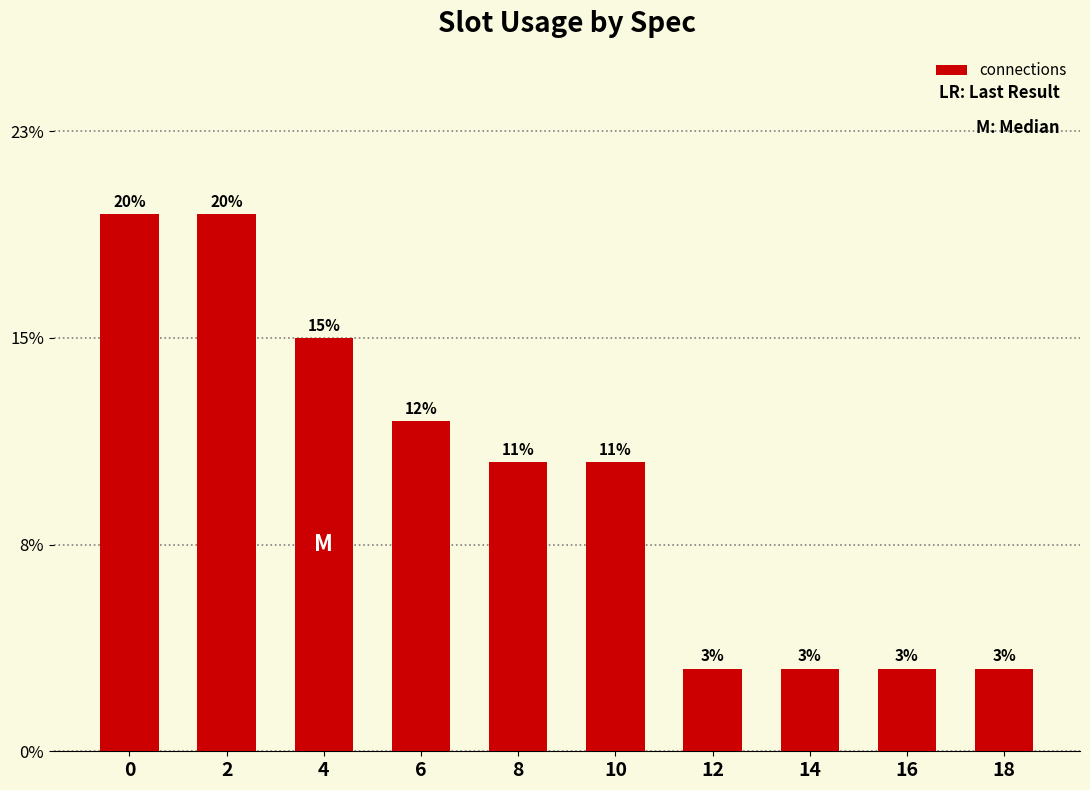

Reading right to left, transcribe all the data shown in this chart.

18=2	16=2	14=2	12=2	10=7	8=7	6=8	4=10	2=13	0=13